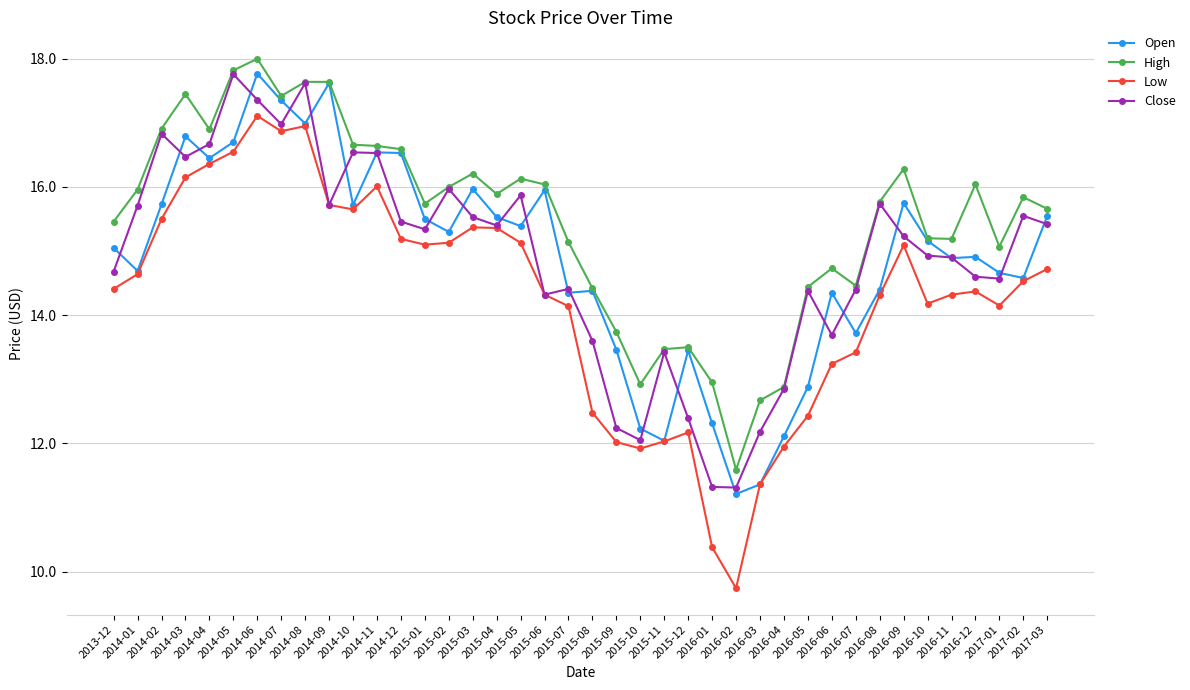

What is the label of the 21st point from the left?

2015-08